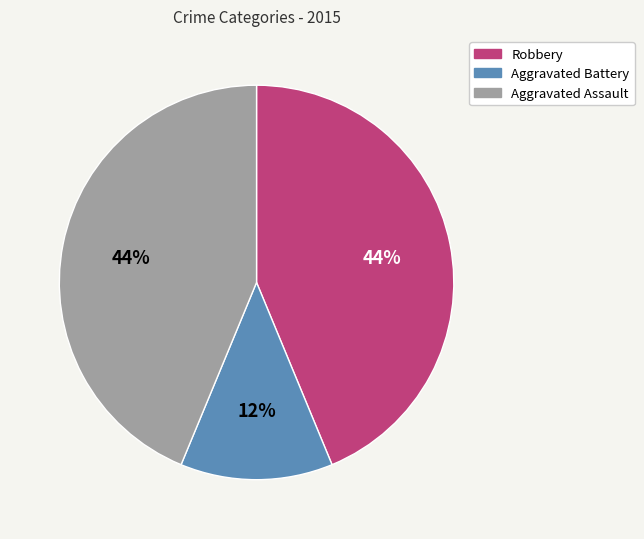

Is there a majority slice in this chart?

No